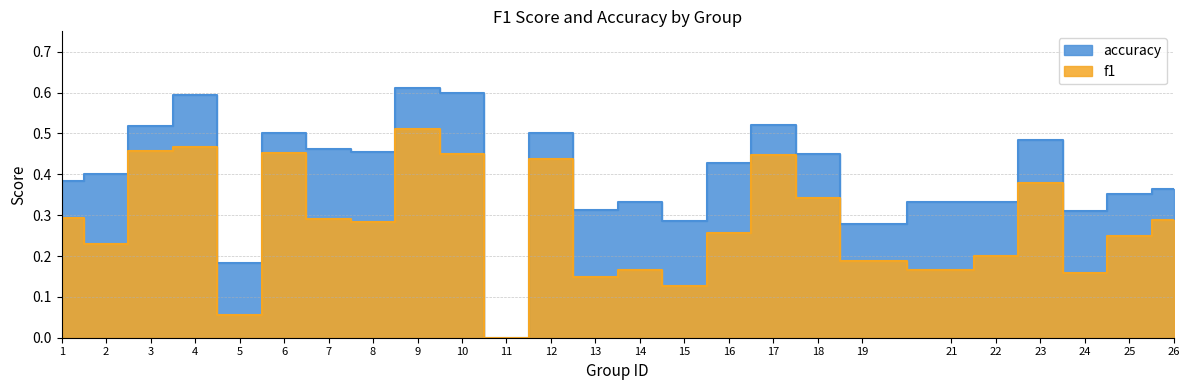

What are all the series names shown in the legend?

f1, accuracy